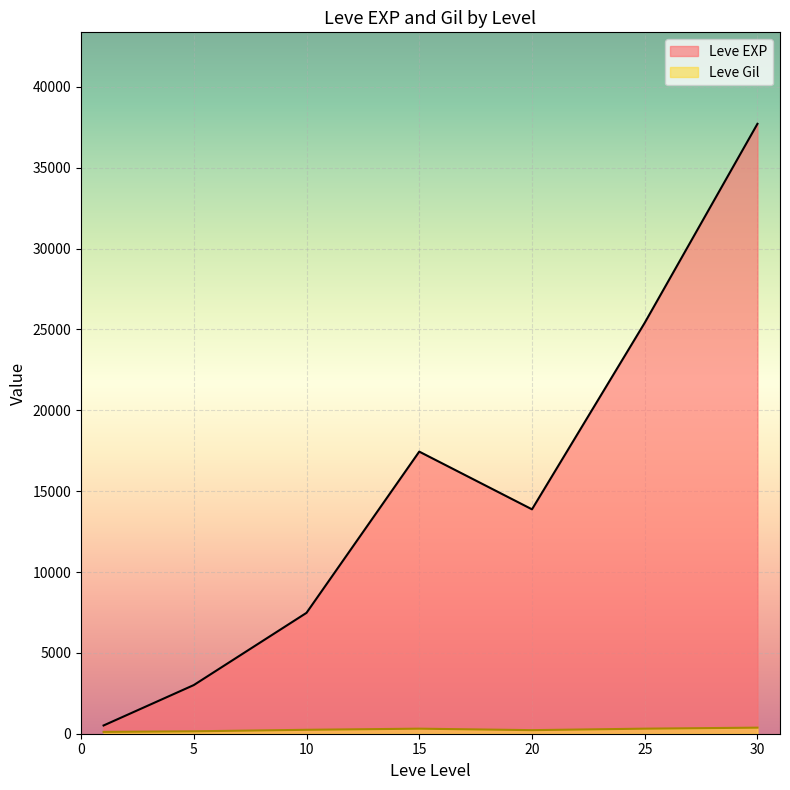

Does the chart display data point markers on the line(s)?

No